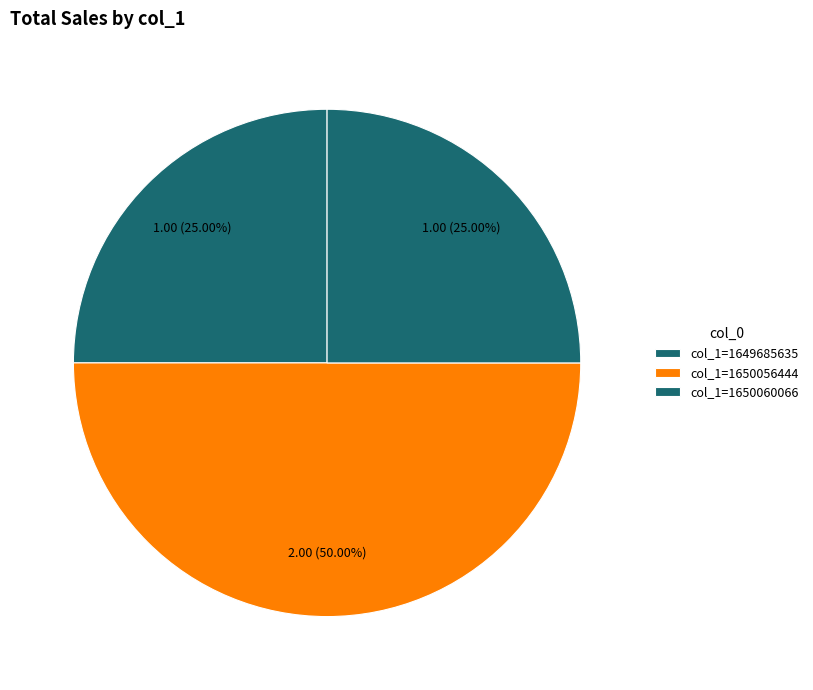

Does any single category account for the majority?

No